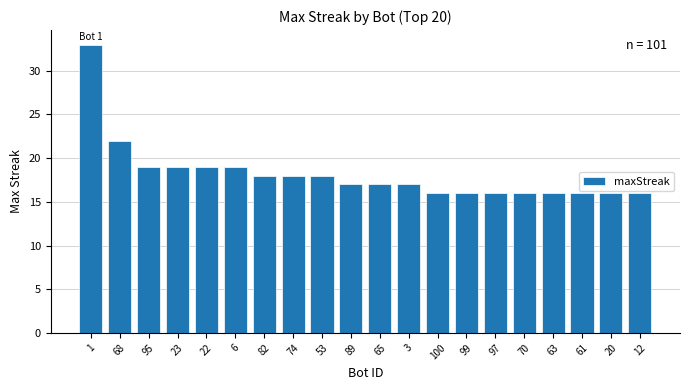

What is the ratio of the value at 95 to the value at 97?

1.2